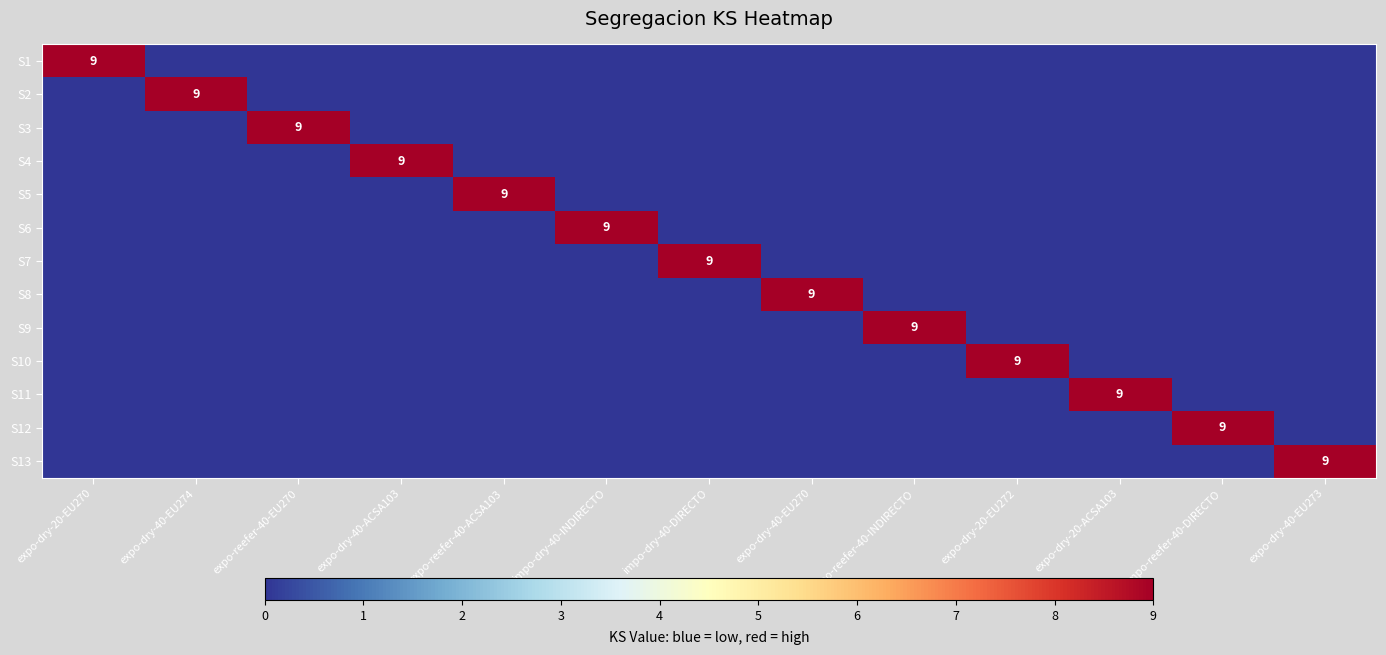

Is it true that S13 equals 12 at expo-dry-40-EU273?

False